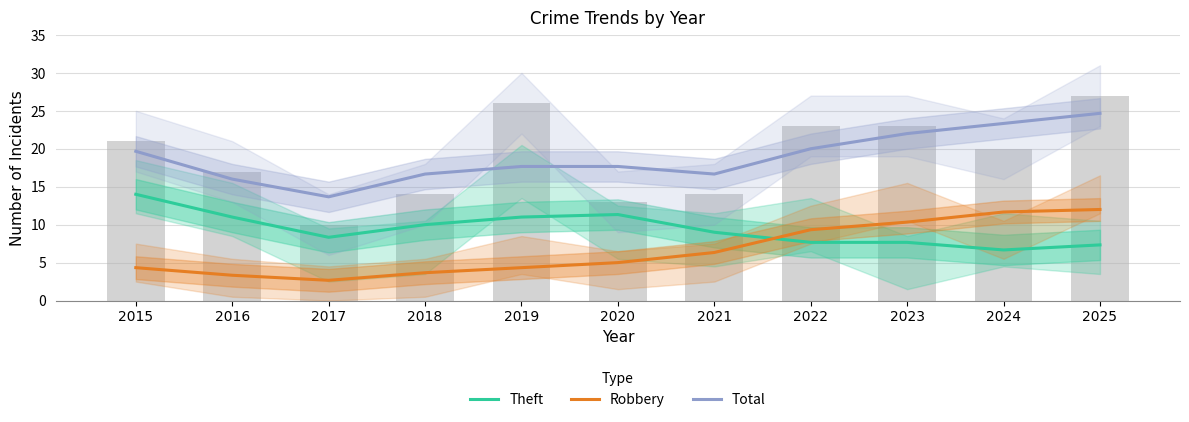

Reading right to left, extract all data points from this chart.

Theft: 7.3	6.7	7.7	7.7	9.0	11.3	11.0	10.0	8.3	11.0	14.0
Robbery: 12.0	11.7	10.3	9.3	6.3	5.0	4.3	3.7	2.7	3.3	4.3
Total: 24.7	23.3	22.0	20.0	16.7	17.7	17.7	16.7	13.7	16.0	19.7